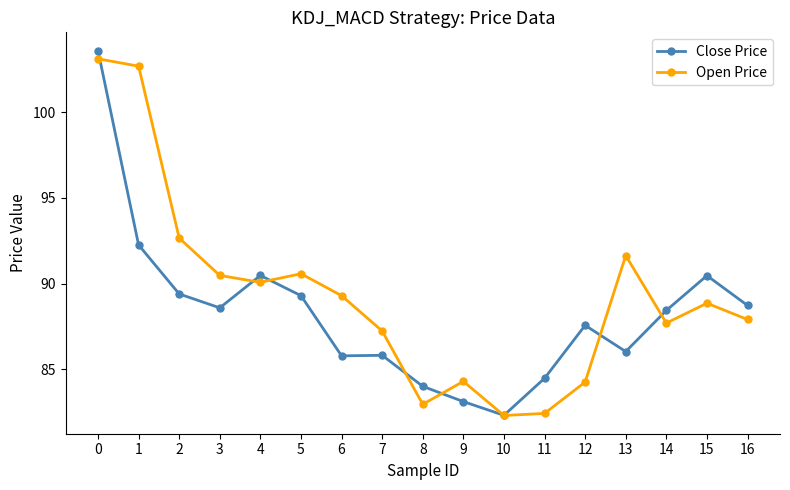

The value of Close Price at 6 is 85.8. True or false?

True